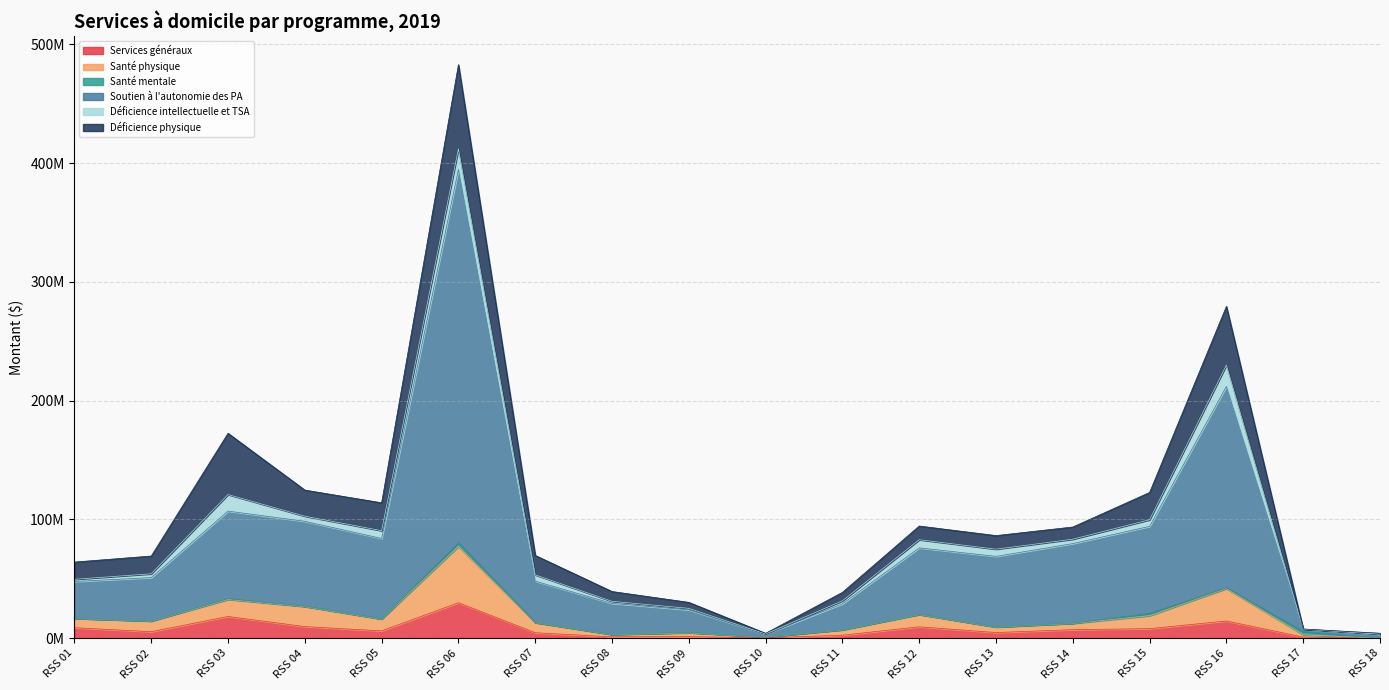

The Soutien à l'autonomie des PA series shows 29351304.7 at RSS 08. True or false?

True